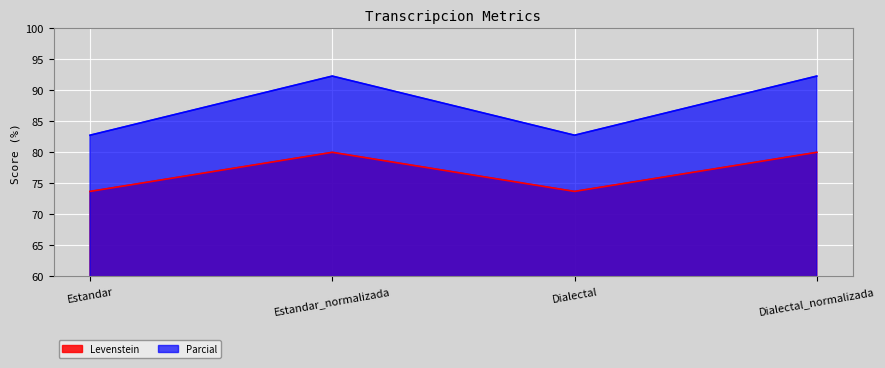

True or false: Parcial and Levenstein intersect in this chart.

False